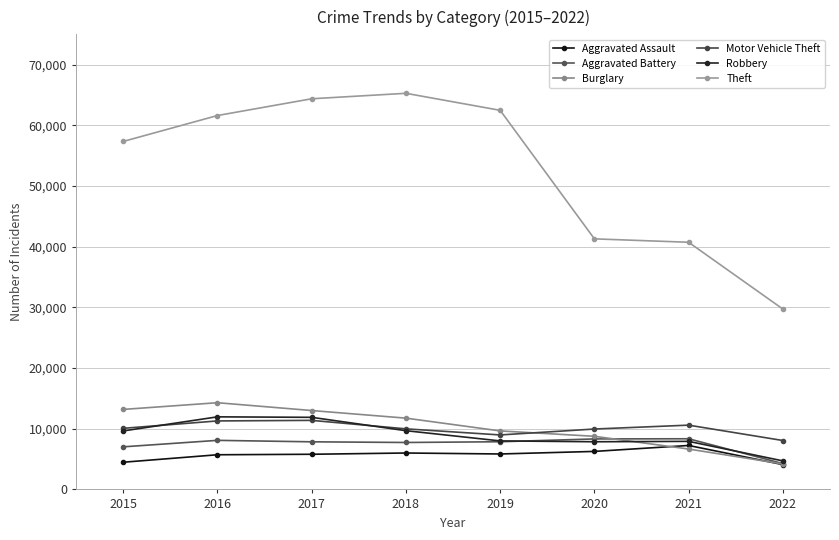

Count the number of data series in this chart.

6